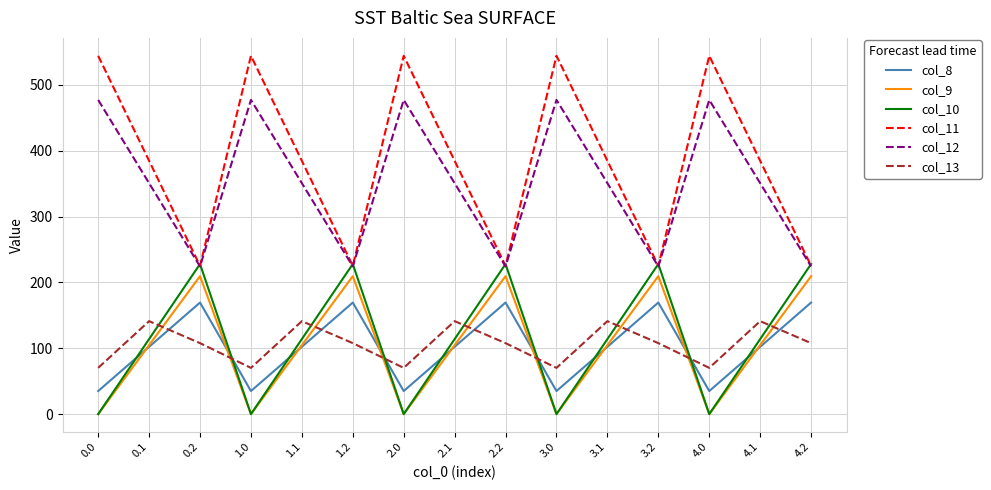

What is the difference between the highest and lowest values at 4.0?

544.3